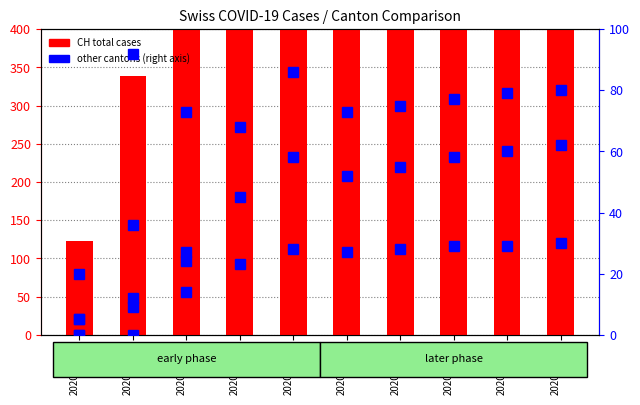

Which series has the largest total across all categories?

CH (total)